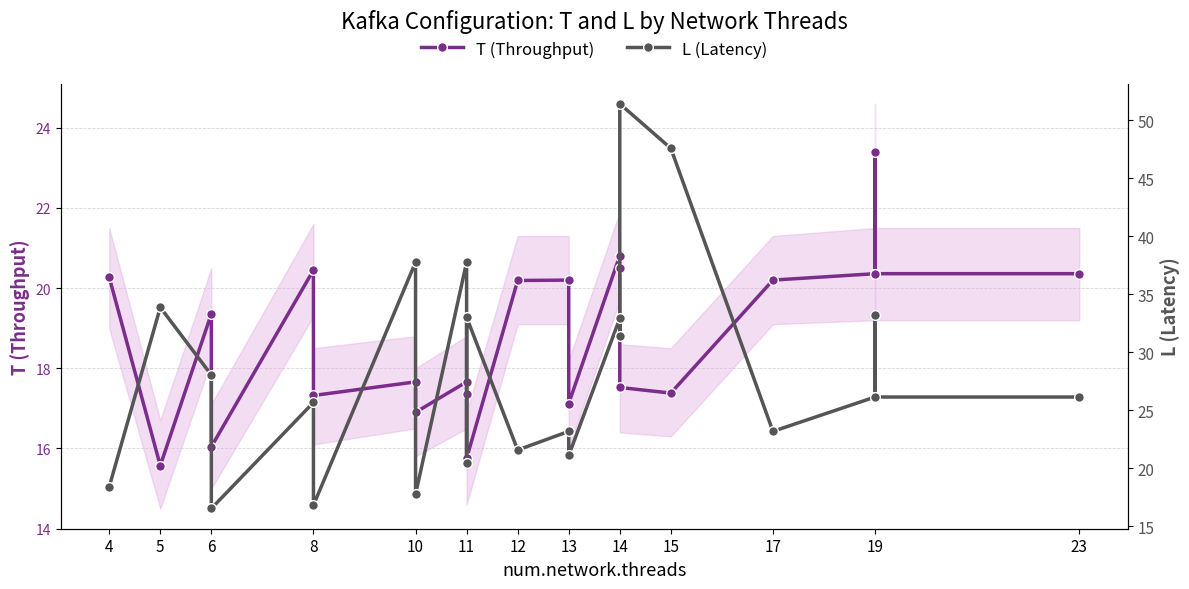

Which series ends up on top after the final intersection of T (Throughput) and L (Latency)?

L (Latency)